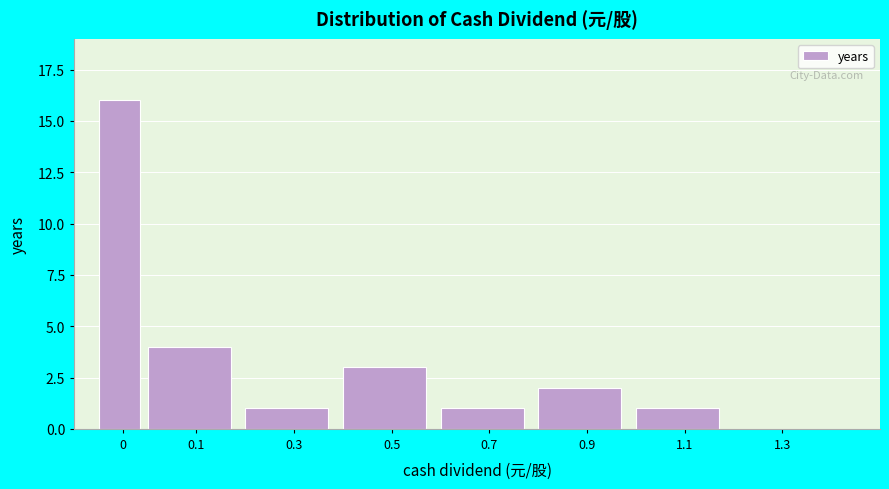

Reading right to left, what are all the values shown in this chart?

1.3=0	1.1=1	0.9=2	0.7=1	0.5=3	0.3=1	0.1=4	0=16